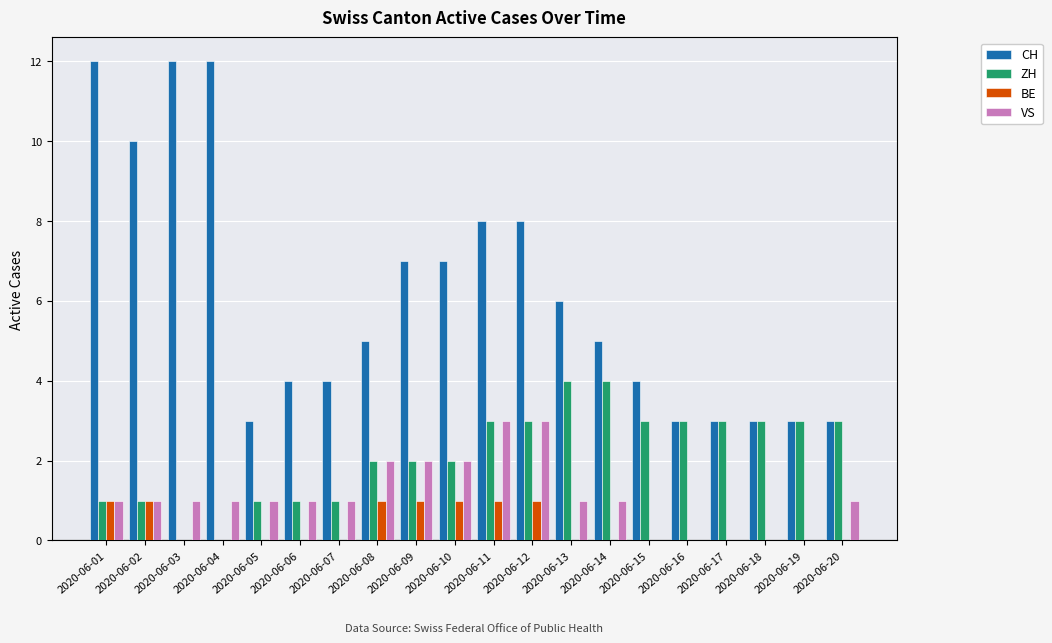

What is the maximum value for CH?

12